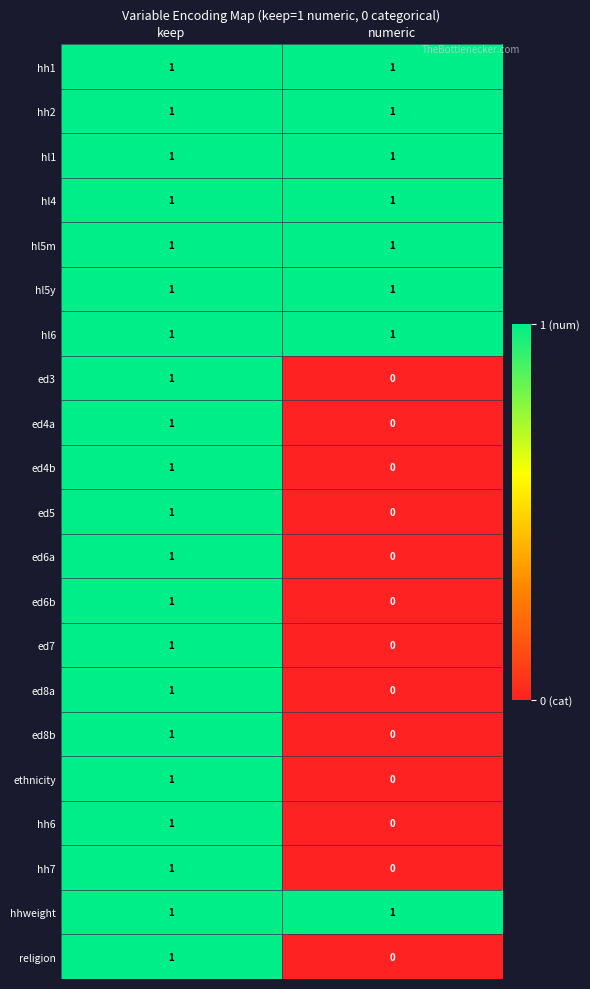

How many series are shown in this chart?

21